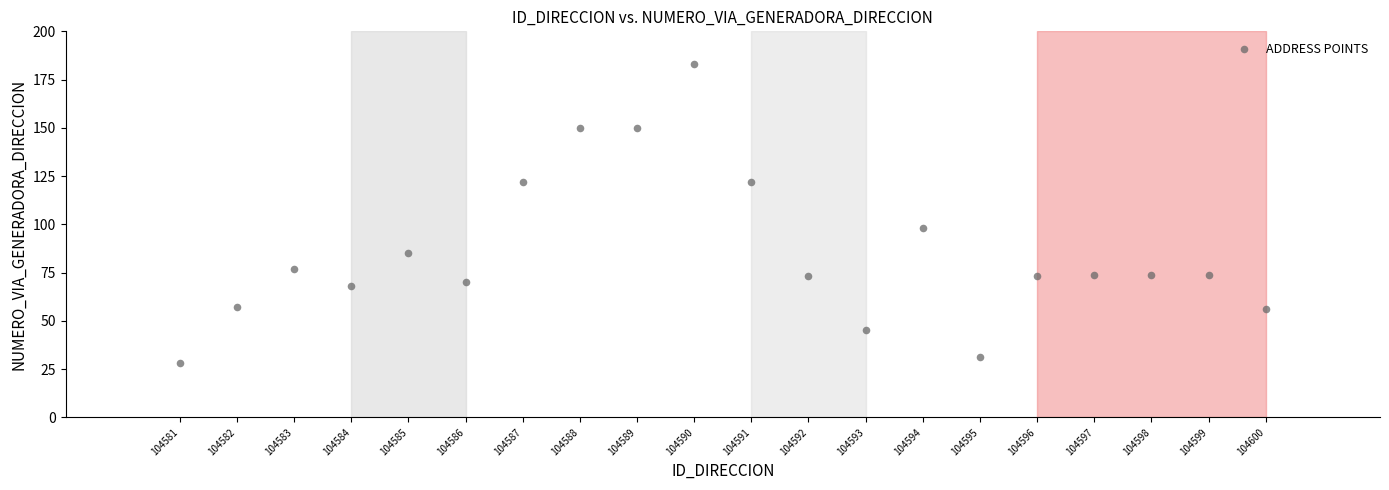

What is the range of Y values (max minus min)?

155